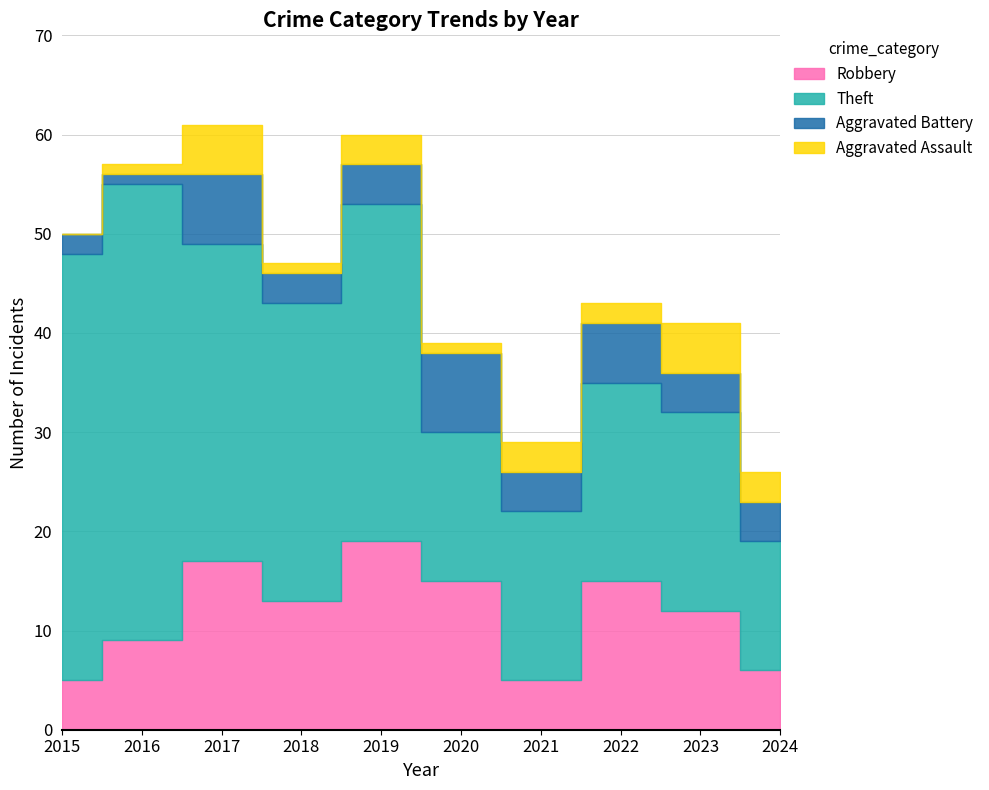

Read the Aggravated Battery value at 2023.

4